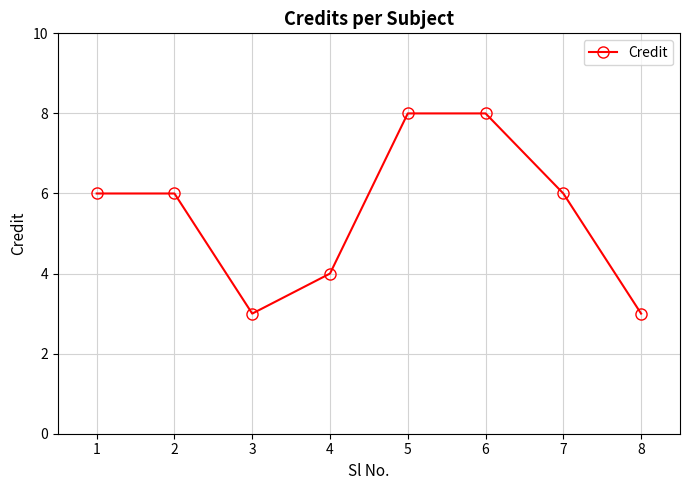

How many points are lower than both their immediate neighbors (excluding endpoints)?

1